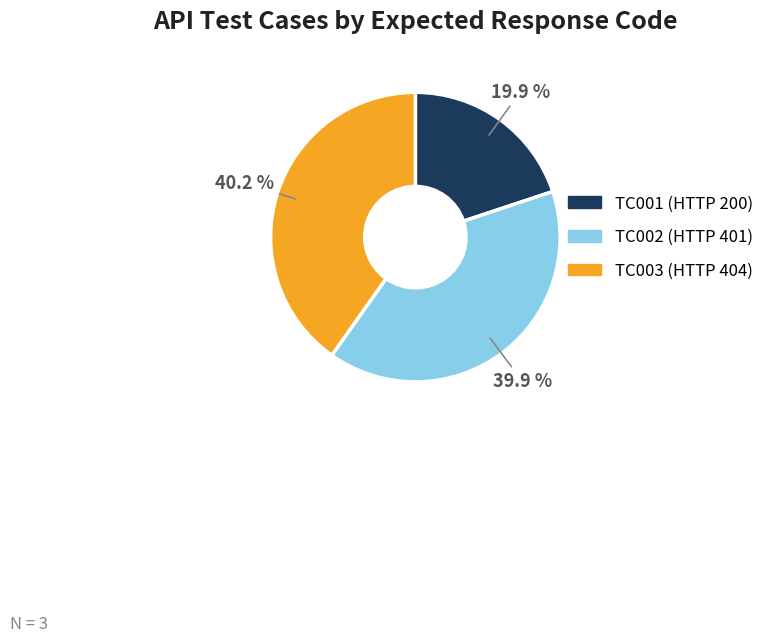

Which category has the smallest portion of the pie?

TC001